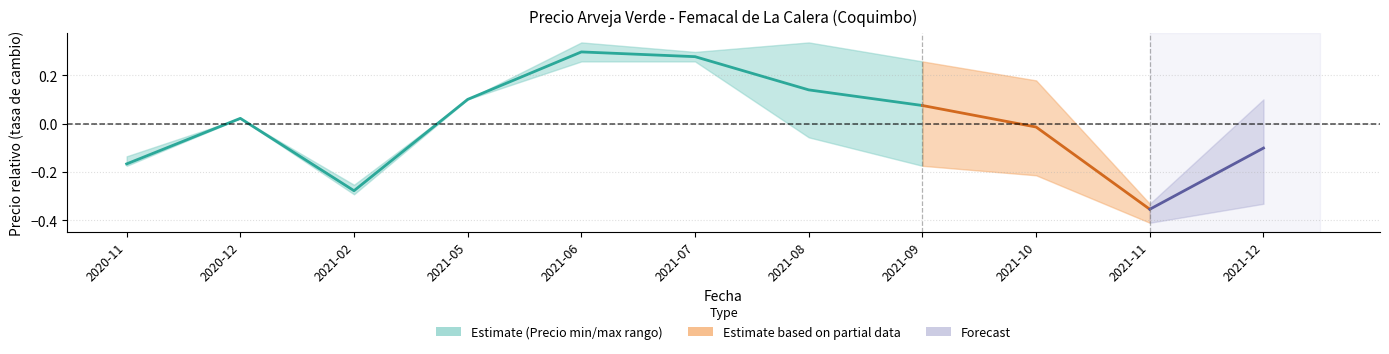

What is the smallest value displayed?

-0.3